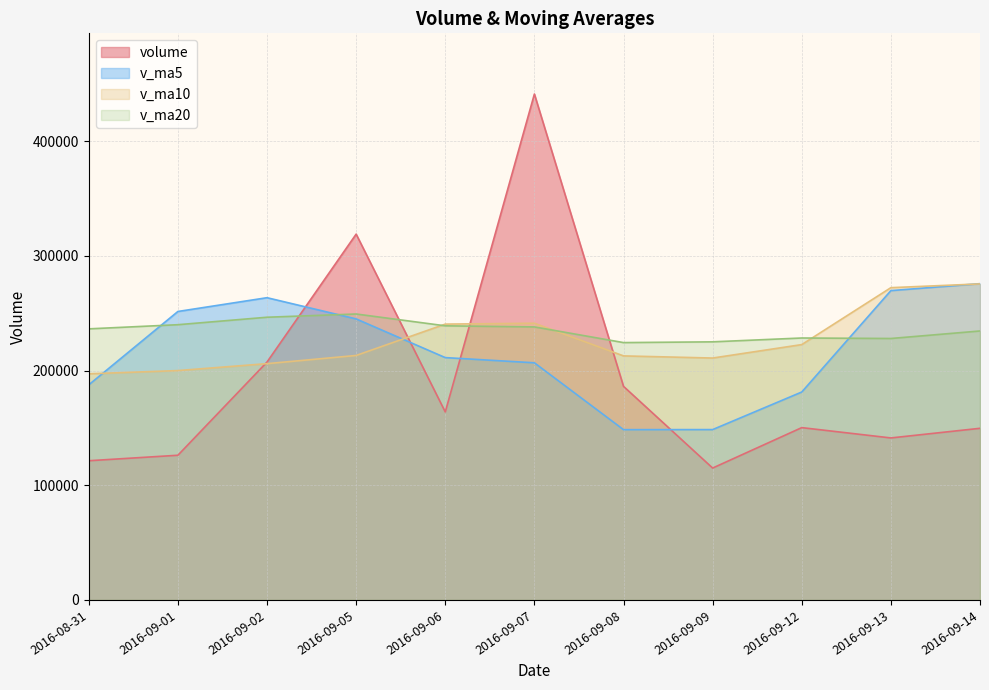

Which category has the lowest value in the v_ma10 series?

2016-08-31